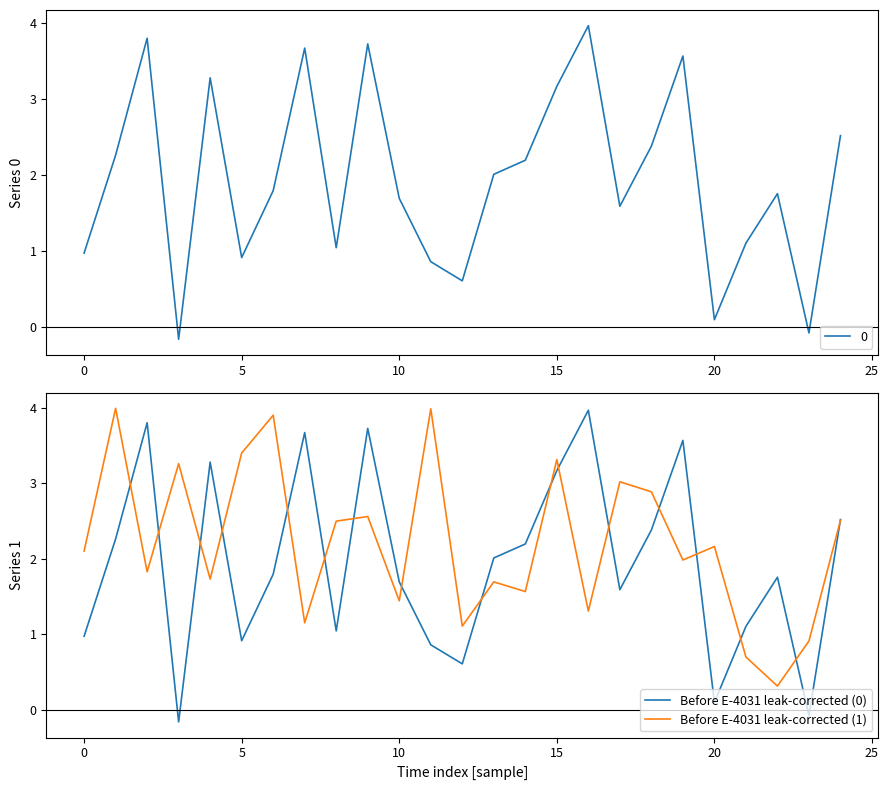

Reading left to right, transcribe all the data shown in this chart.

Before E-4031 leak-corrected (0): 1.0	2.3	3.8	-0.2	3.3	0.9	1.8	3.7	1.0	3.7	1.7	0.9	0.6	2.0	2.2	3.2	4.0	1.6	2.4	3.6	0.1	1.1	1.8	-0.1	2.5
Before E-4031 leak-corrected (1): 2.1	4.0	1.8	3.3	1.7	3.4	3.9	1.2	2.5	2.6	1.4	4.0	1.1	1.7	1.6	3.3	1.3	3.0	2.9	2.0	2.2	0.7	0.3	0.9	2.5